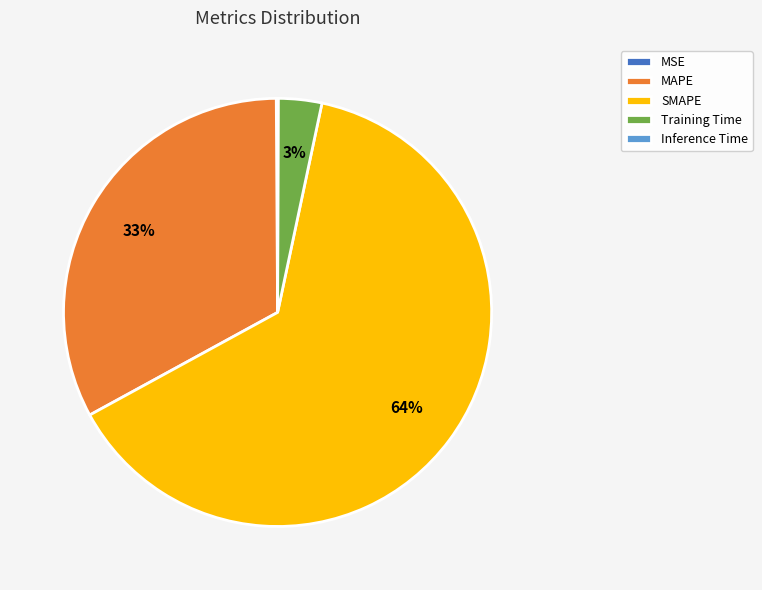

Which has a higher value, Training Time or MAPE?

MAPE